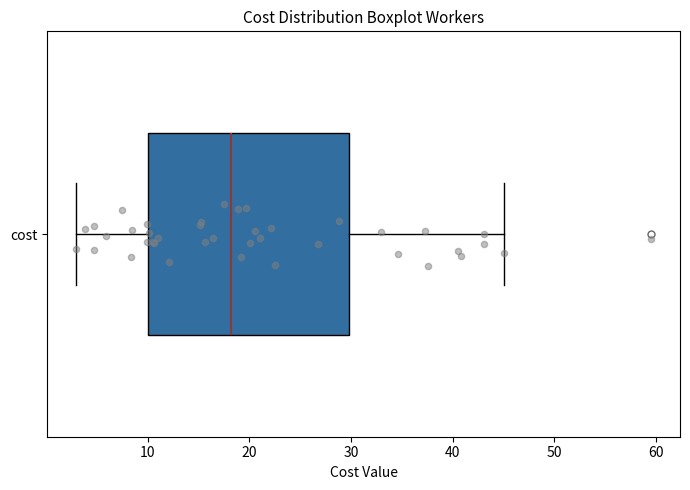

Transcribe this box plot: give where the median line is, the range the box spans, and where the two whiskers end, as read against the x-axis. The values are not printed on the chart, so give them approximately, as read against the axis.

median 18, box 10 to 30, whiskers 3 to 45